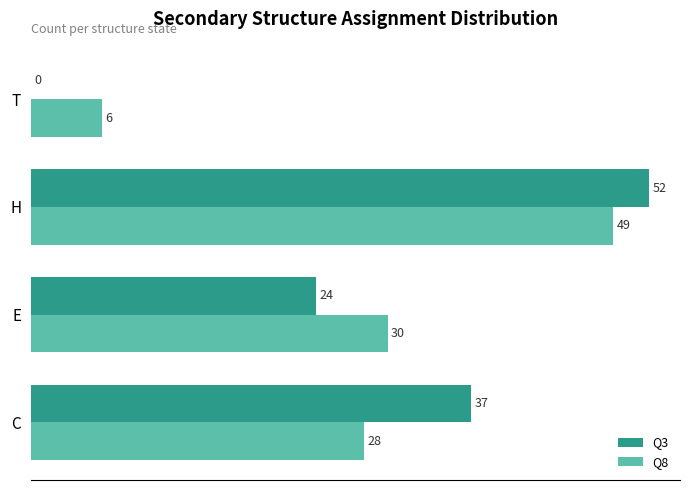

Count the number of categories in the chart.

4